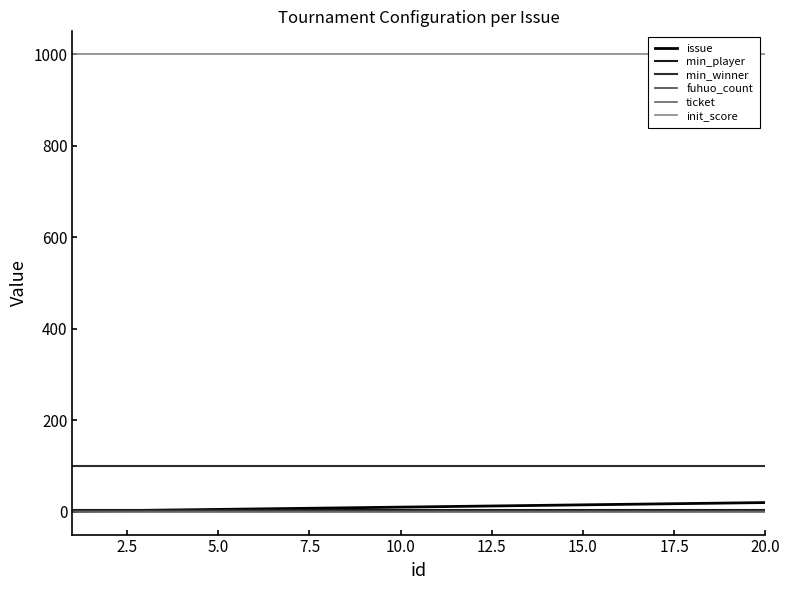

Reading left to right, transcribe all the data shown in this chart.

issue: 1	2	3	4	5	6	7	8	9	10	11	12	13	14	15	16	17	18	19	20
min_player: 3	3	3	3	3	3	3	3	3	3	3	3	3	3	3	3	3	3	3	3
min_winner: 100	100	100	100	100	100	100	100	100	100	100	100	100	100	100	100	100	100	100	100
fuhuo_count: 1	1	1	1	1	1	1	1	1	1	1	1	1	1	1	1	1	1	1	1
ticket: 0	0	0	0	0	0	0	0	0	0	0	0	0	0	0	0	0	0	0	0
init_score: 1000	1000	1000	1000	1000	1000	1000	1000	1000	1000	1000	1000	1000	1000	1000	1000	1000	1000	1000	1000